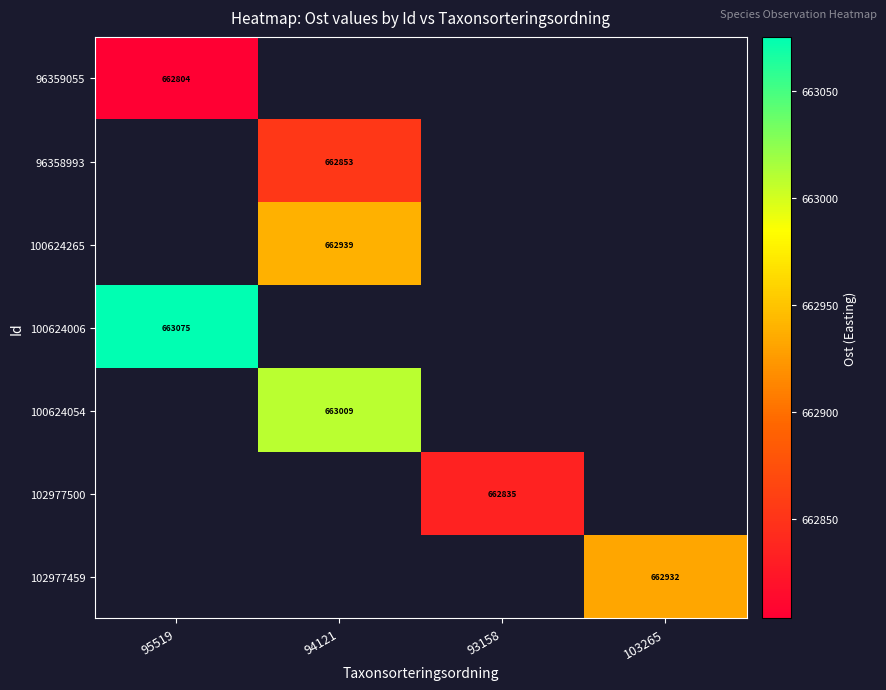

At how many categories does at least one series exceed 662939?

2